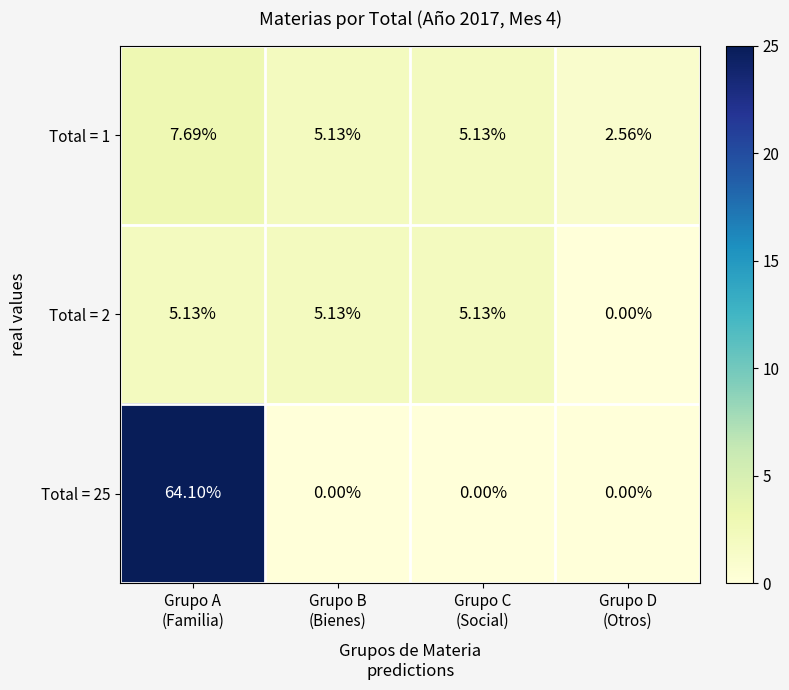

How many distinct data groups are displayed?

3